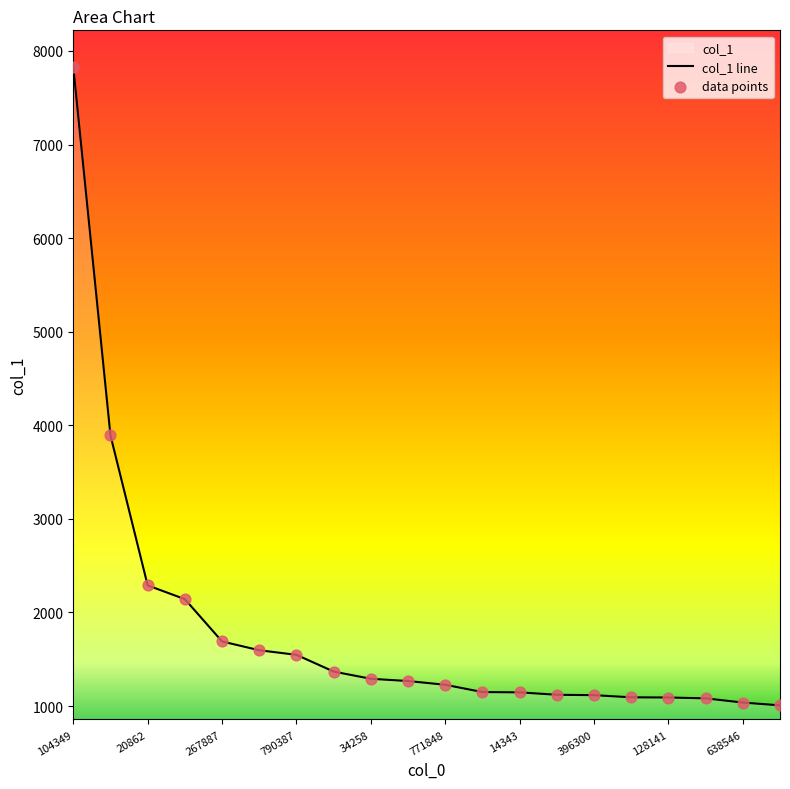

What is the ratio of the value at 34258 to the value at 771848?

1.1